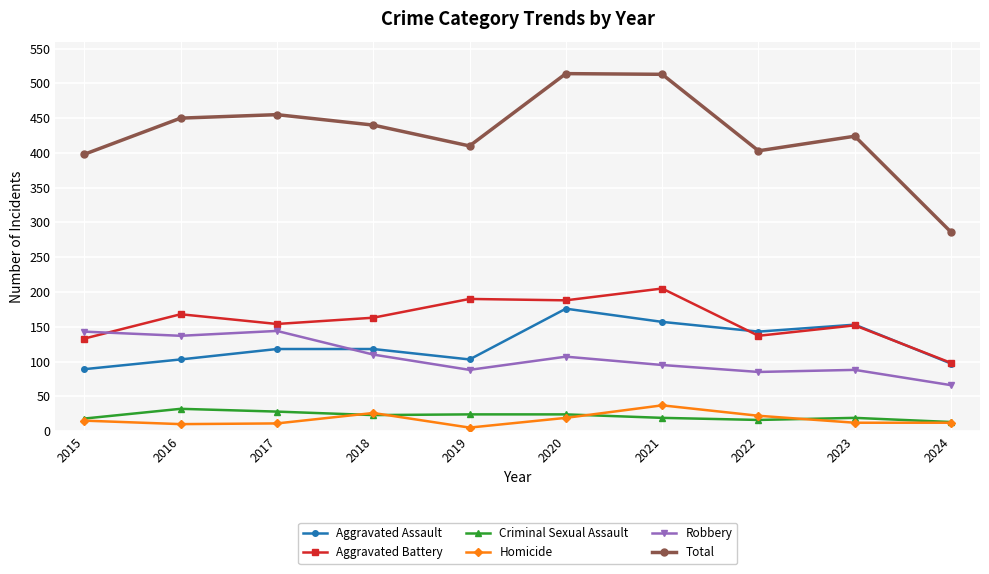

What is the difference between the maximum and minimum values in the Aggravated Battery series?

107